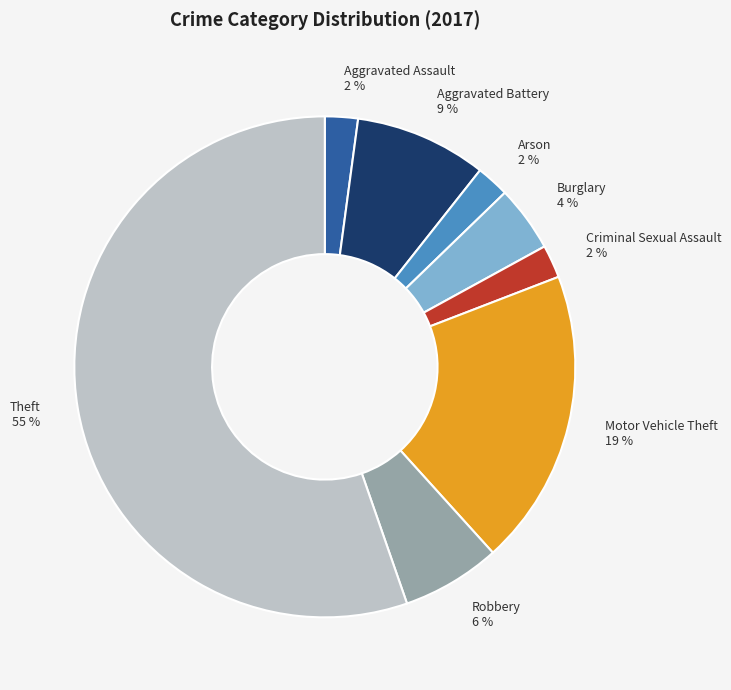

True or false: Burglary accounts for 4% of the total.

True